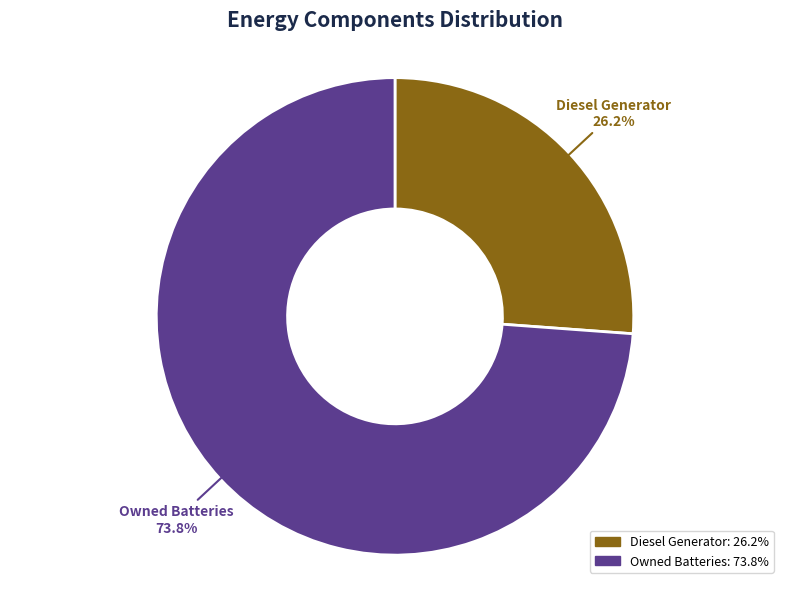

Does any single category account for the majority?

Yes